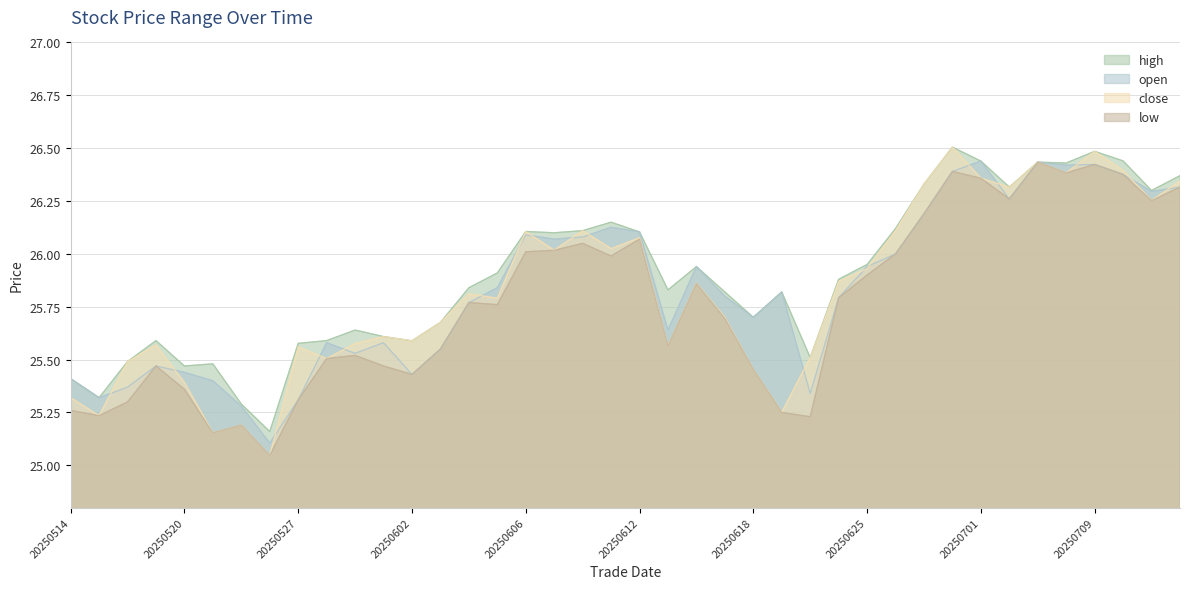

At which category does the chart reach its peak across all series?

20250630